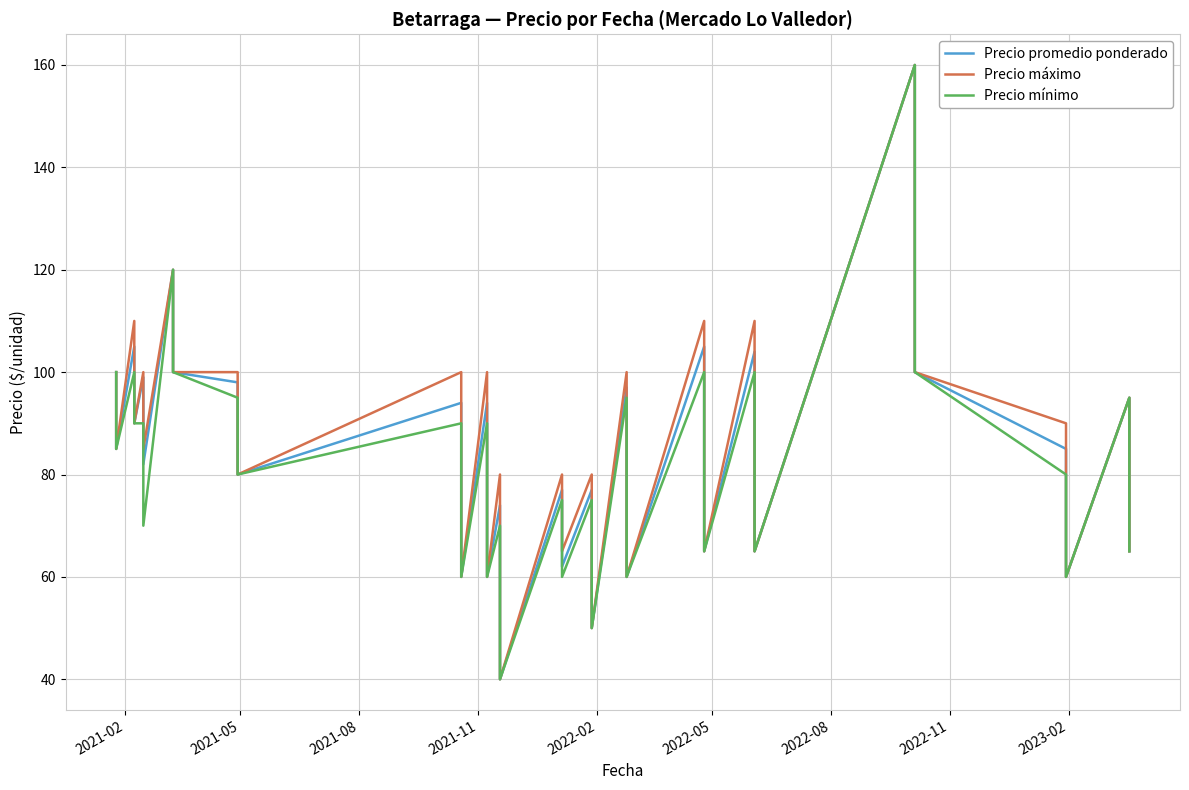

Rank the series by their maximum value, from lowest to highest.

Precio promedio ponderado, Precio máximo, Precio mínimo